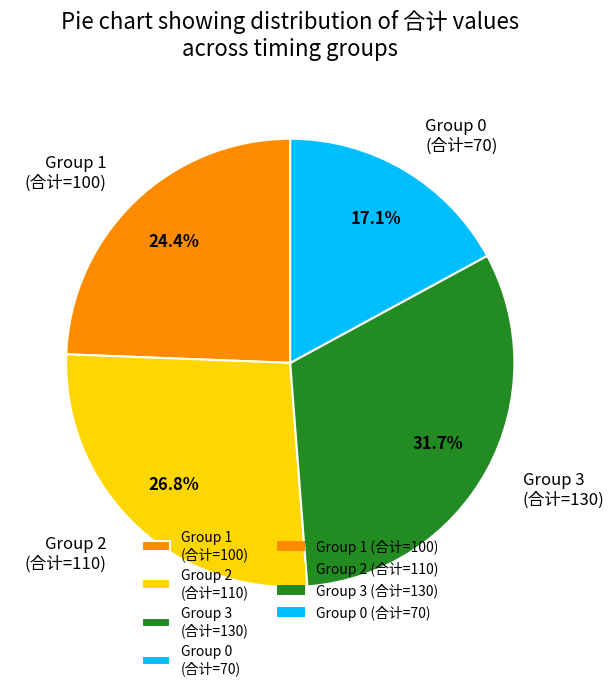

What is the smallest slice in the pie chart?

Group 0 (合计=70)